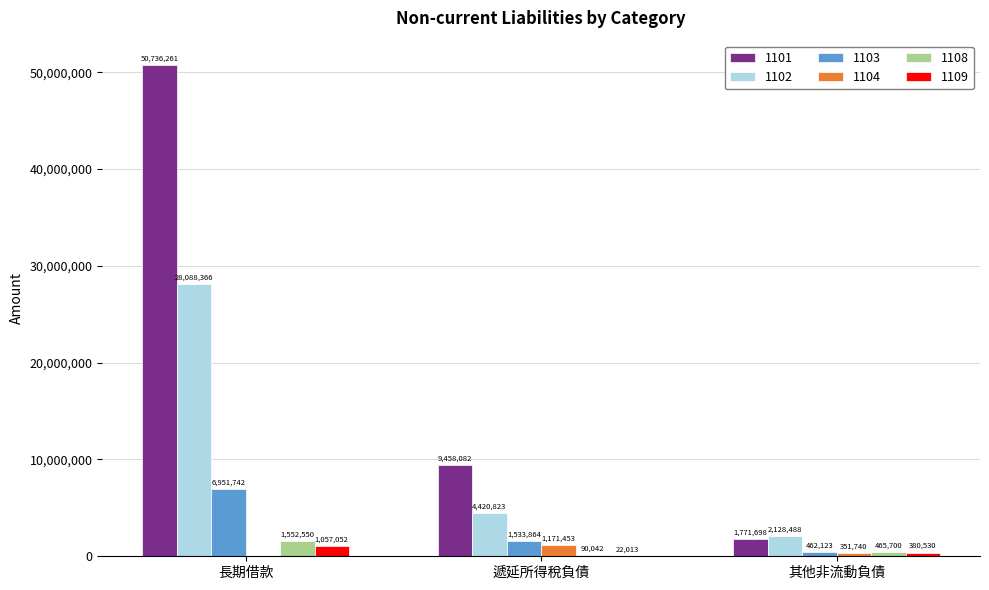

Is the value of 1109 at 長期借款 greater than the value of 1102 at 長期借款?

No